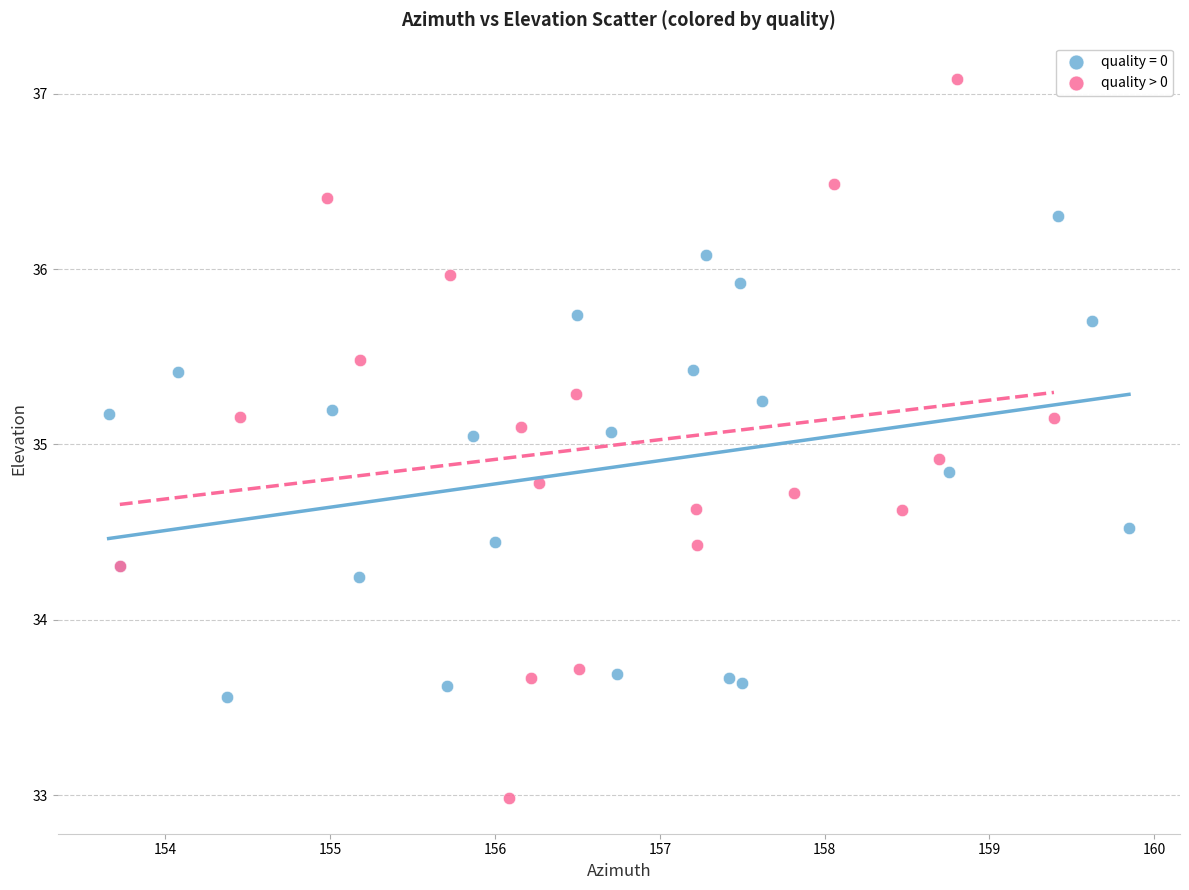

Which series has the largest Y range (max minus min)?

quality > 0